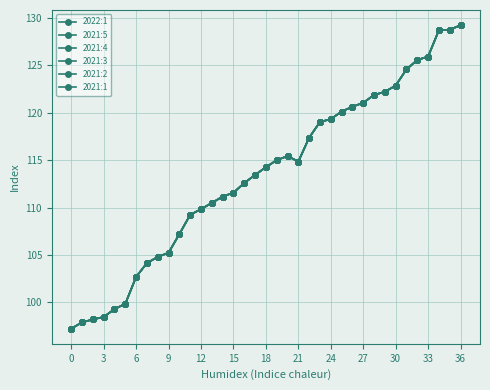

True or false: 2021:1 has more than 2 points higher than both neighbors.

False